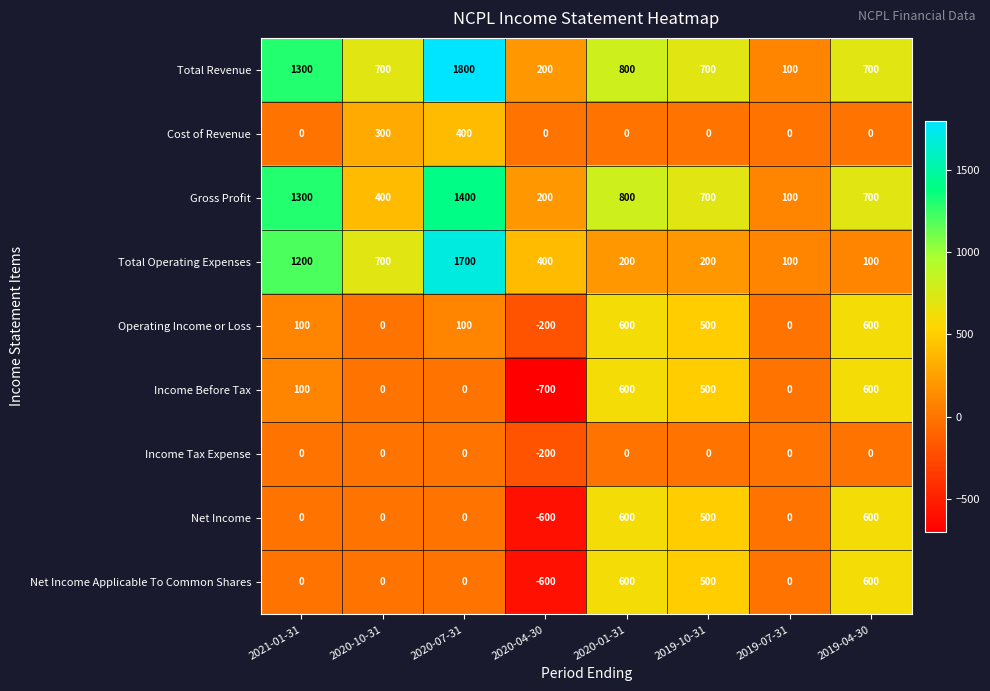

Which series has the widest spread of values?

Total Revenue